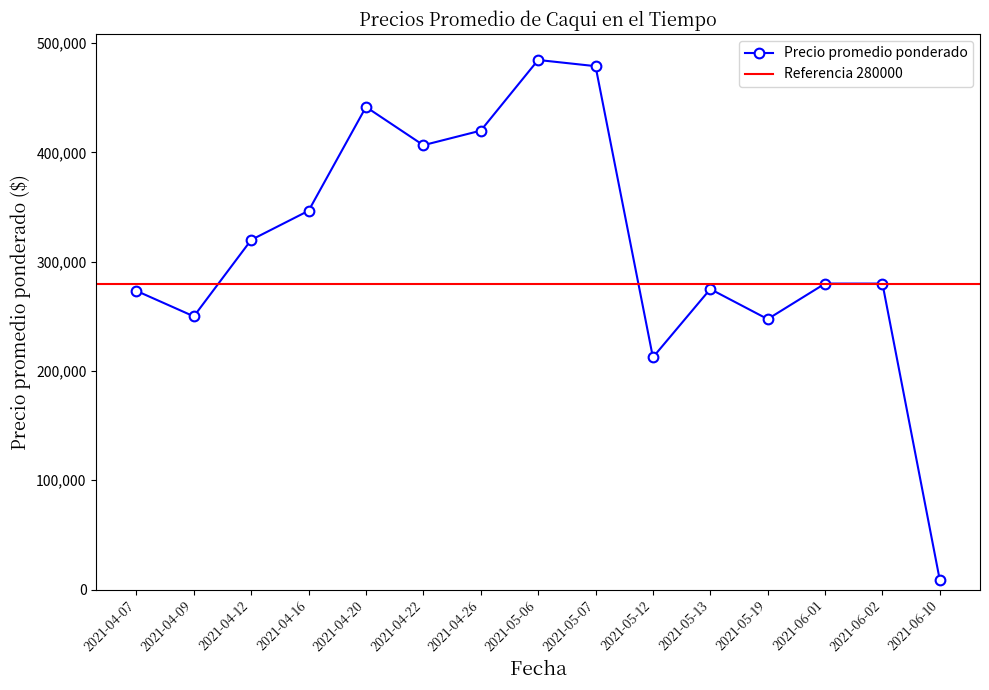

What is the difference between the values at 2021-06-01 and 2021-04-20?

161667